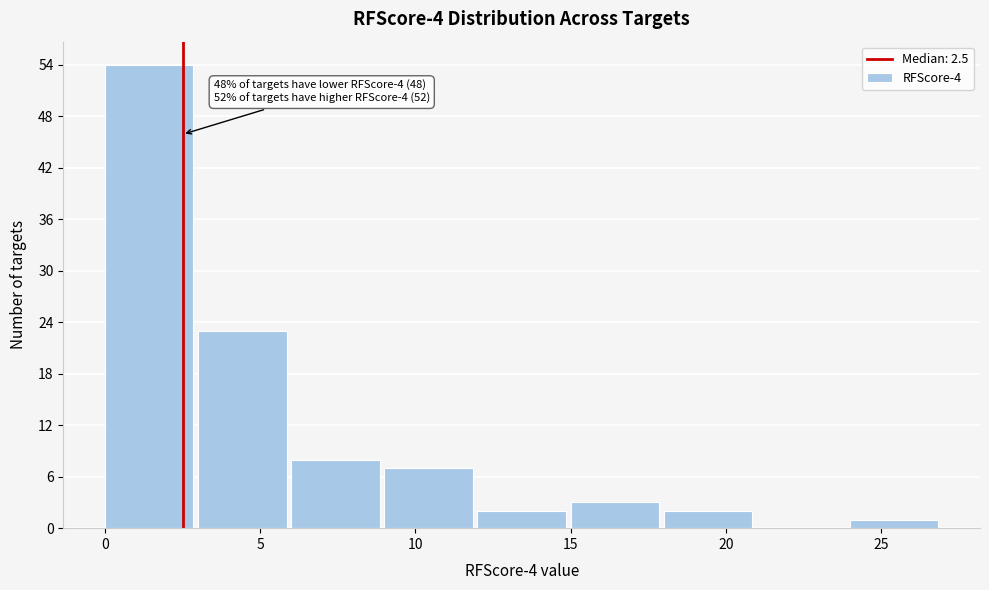

Which range on the x-axis has the tallest bar?

0 to 3